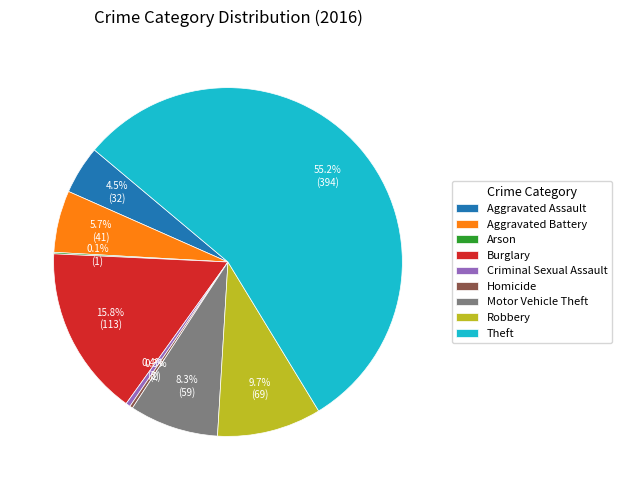

Which category has the biggest portion of the pie?

Theft